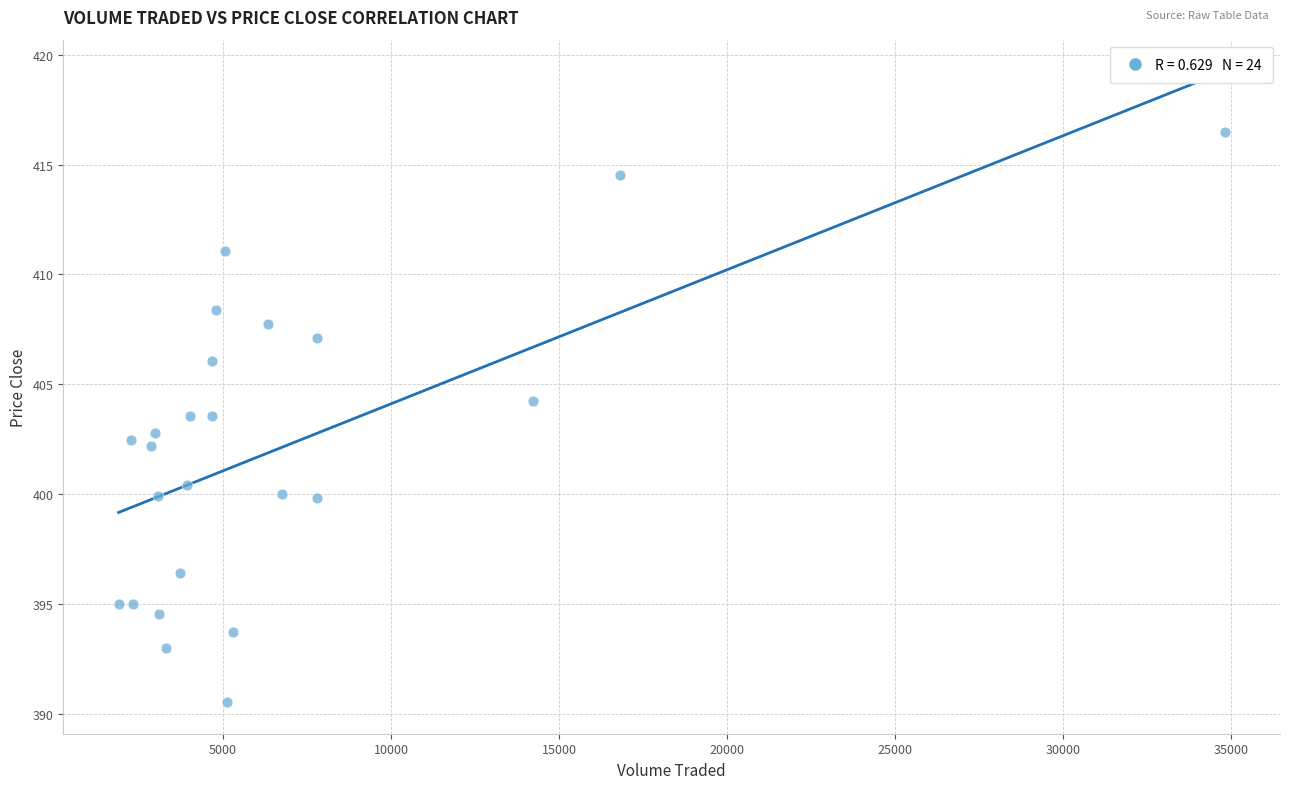

What is the range of Y values (max minus min)?

26.0